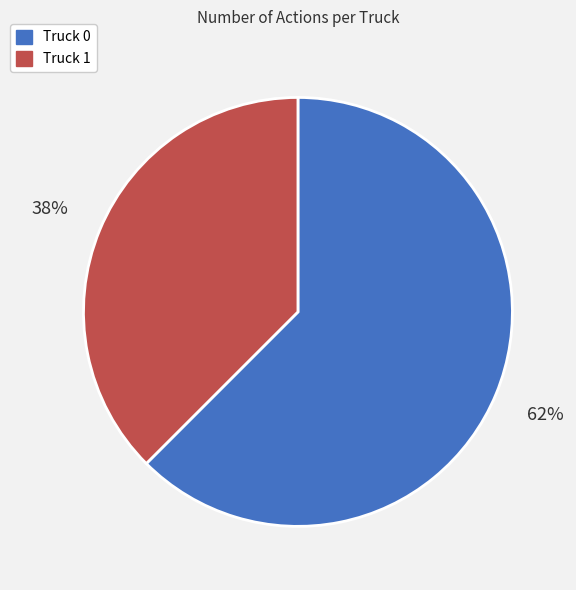

Which slice is the largest?

Truck 0